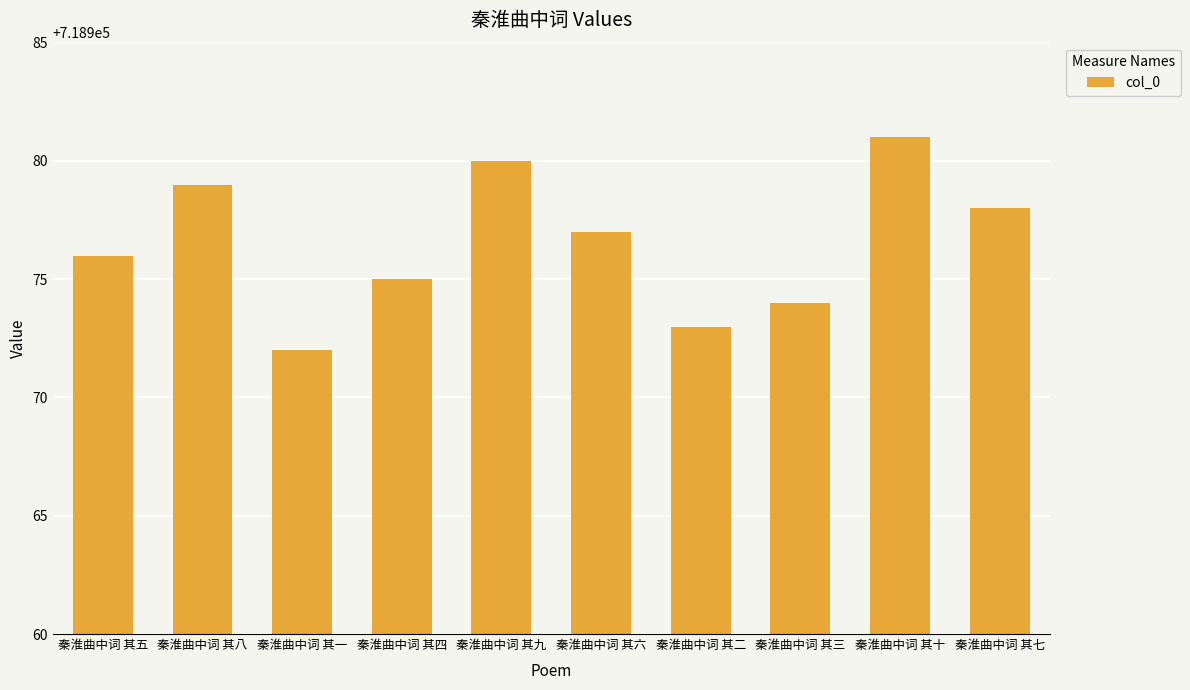

How many values are below 718977?

5